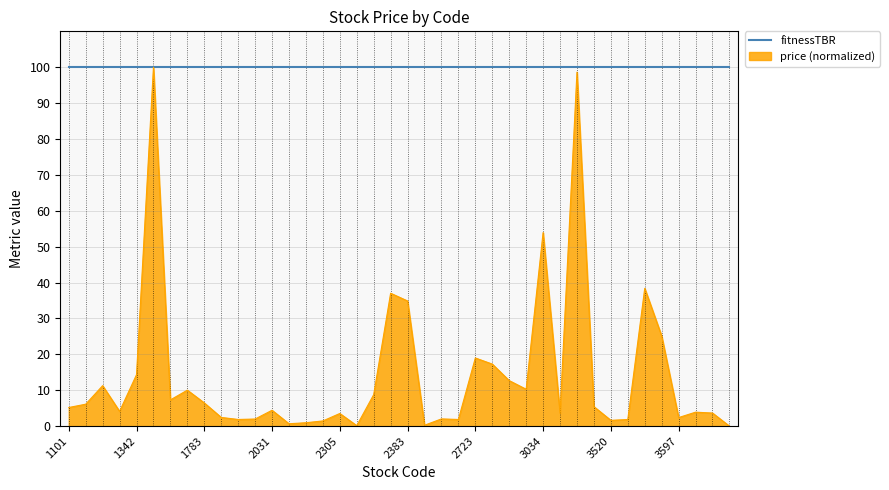

Count the number of data series in this chart.

2